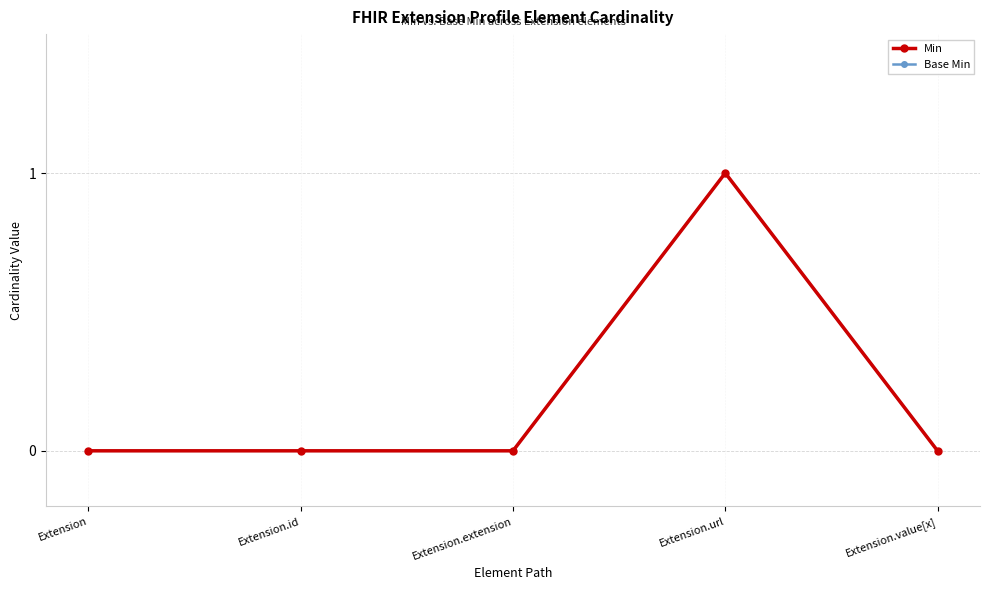

Does the chart have visible grid lines?

Yes